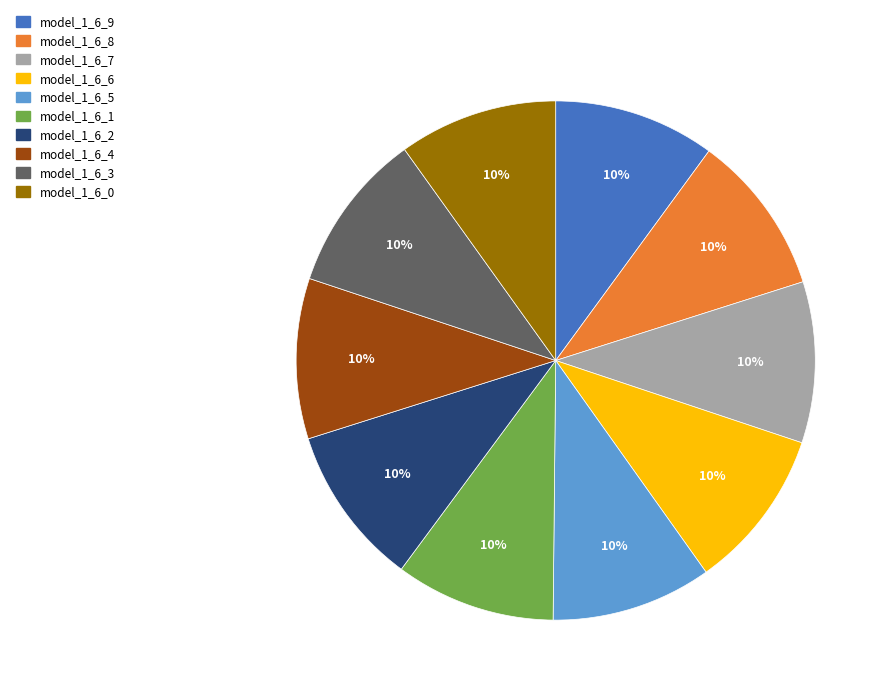

The model_1_6_3 slice represents 3% of the pie. True or false?

False